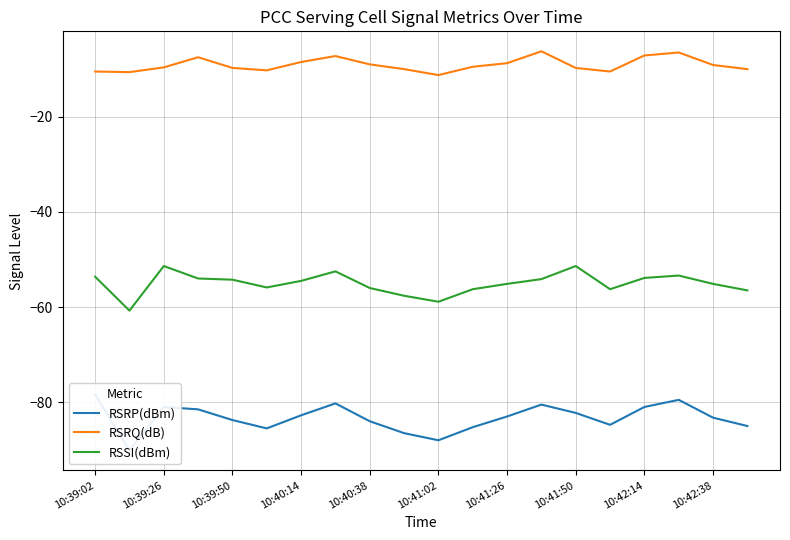

Which series has the largest range (max minus min)?

RSRP(dBm)